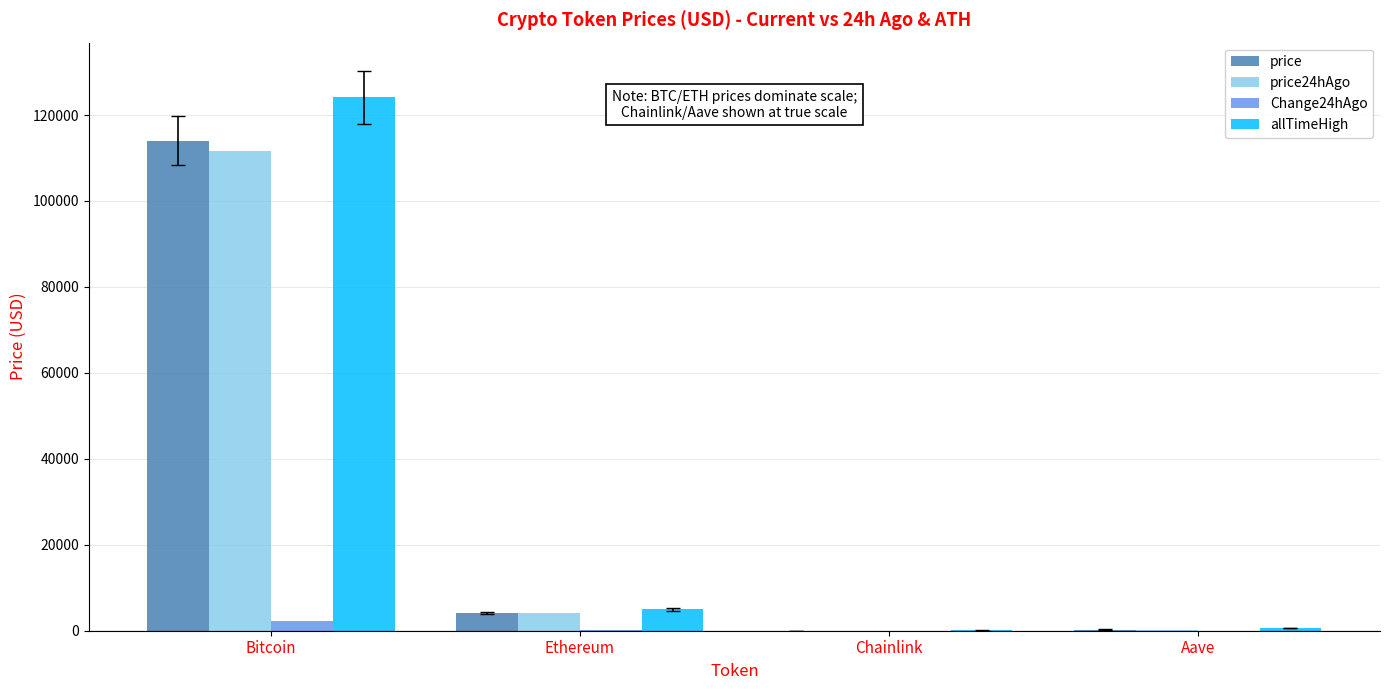

Between Bitcoin and Aave, which series saw the biggest shift?

allTimeHigh